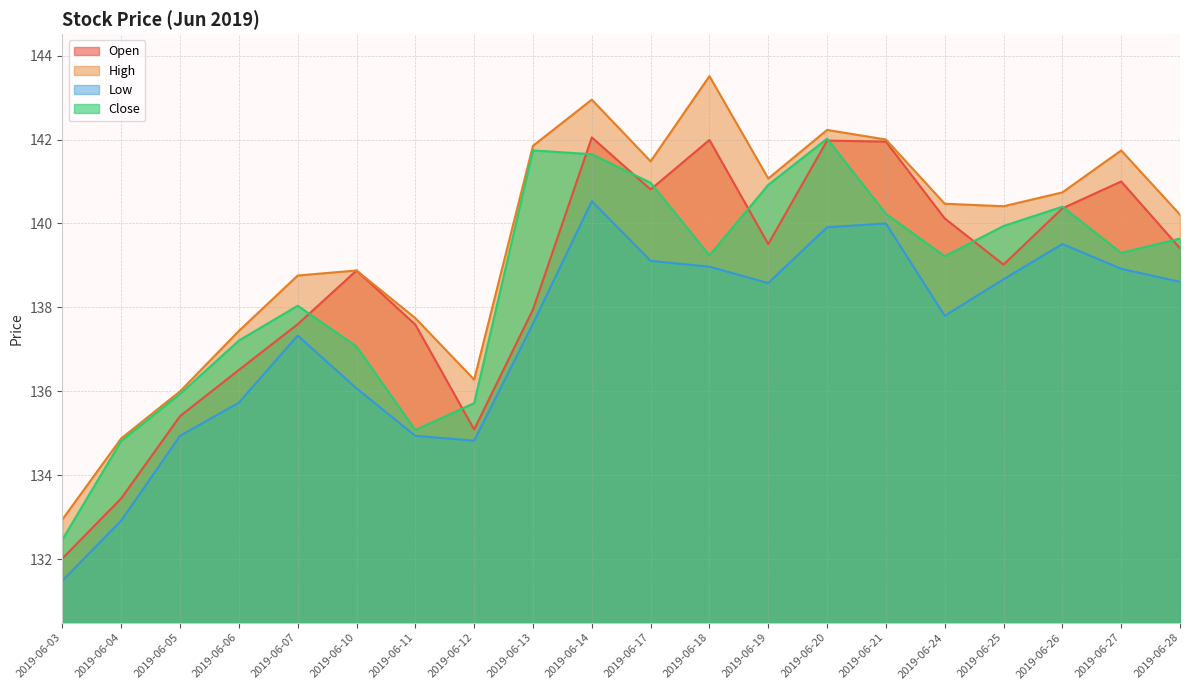

True or false: Low and Open cross at least once.

False